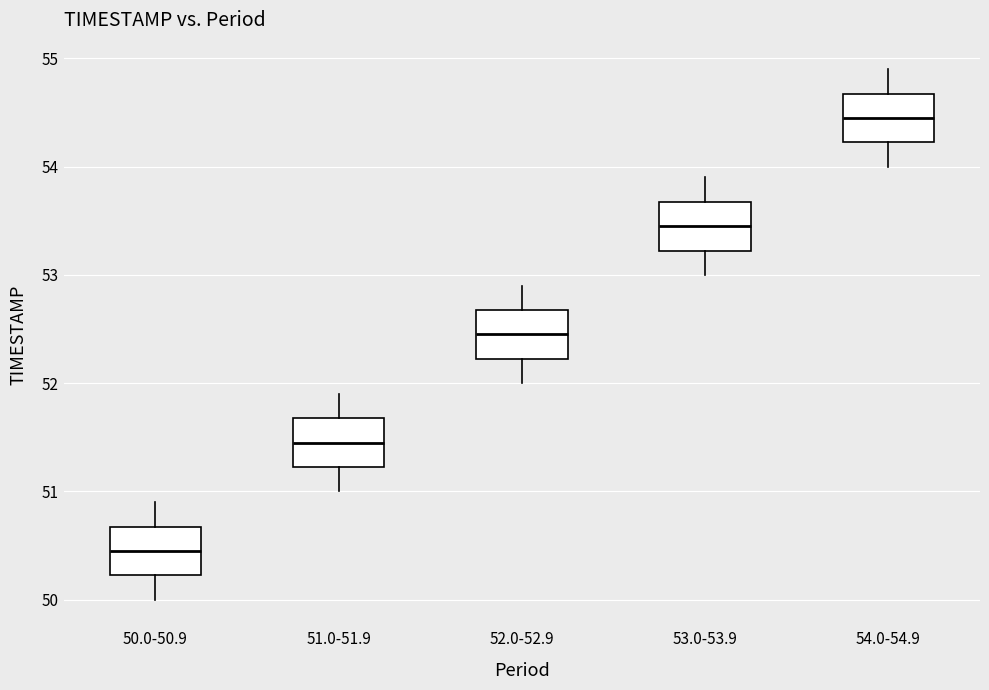

Which box has the lowest median line?

50.0-50.9